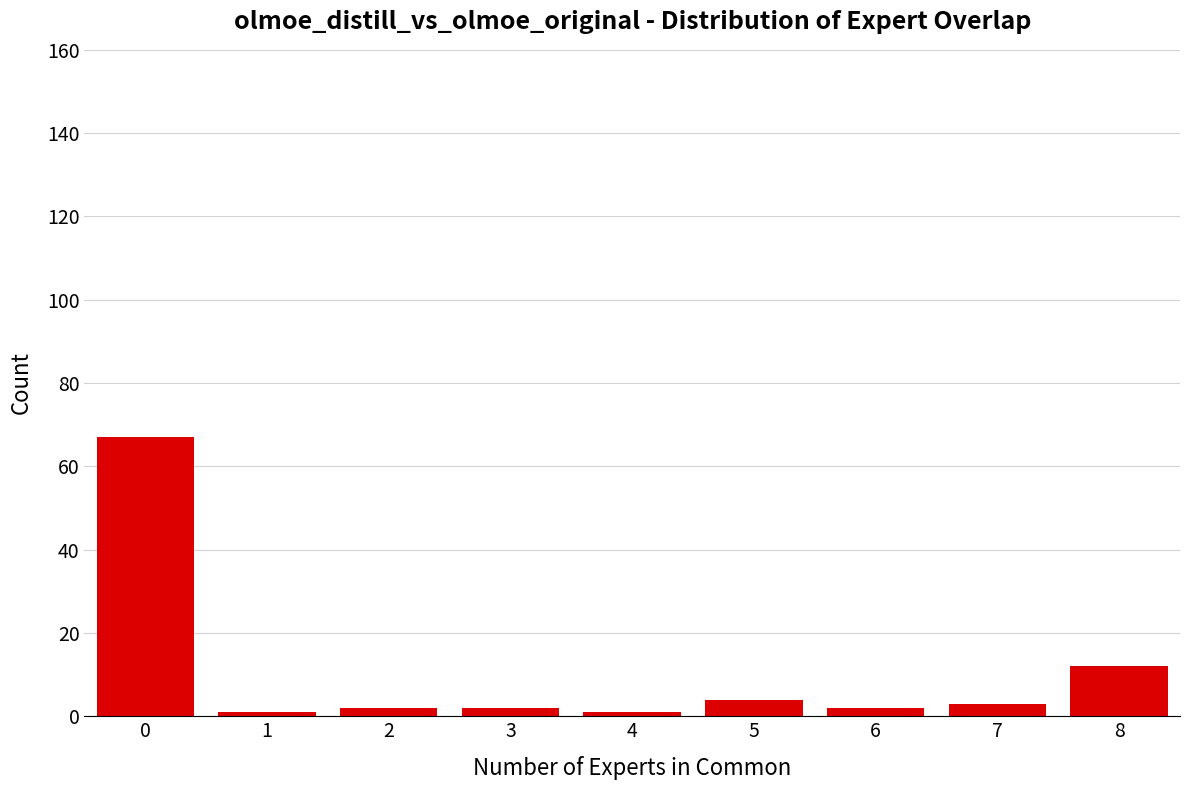

Reading left to right, extract all data points from this chart.

67	1	2	2	1	4	2	3	12